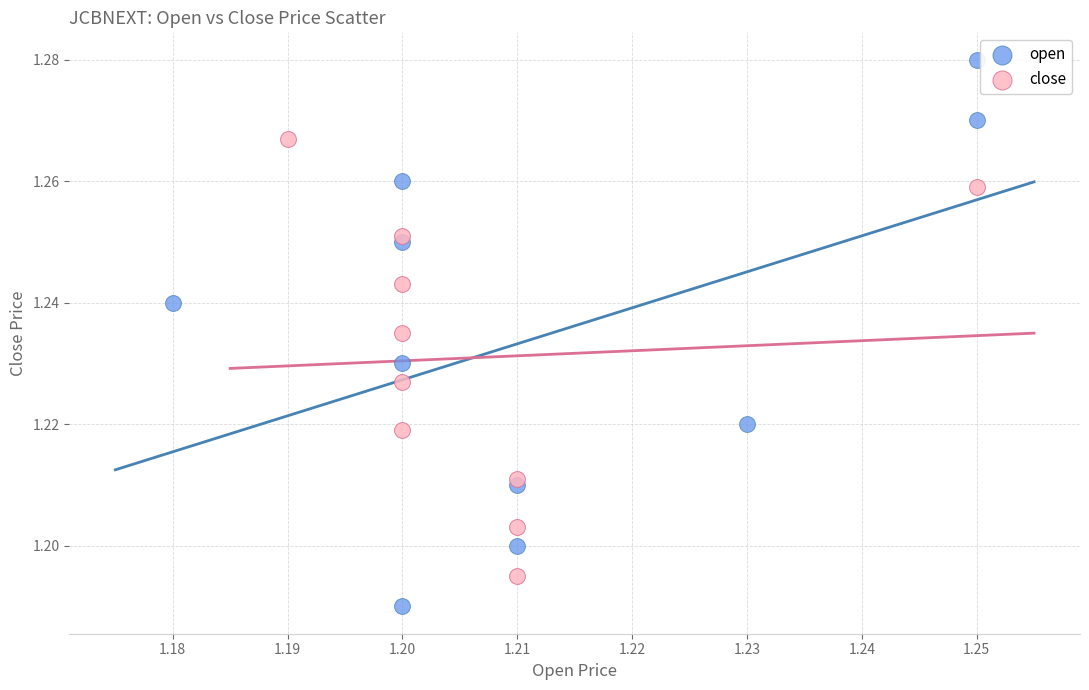

Which series has the widest spread of Y values?

open